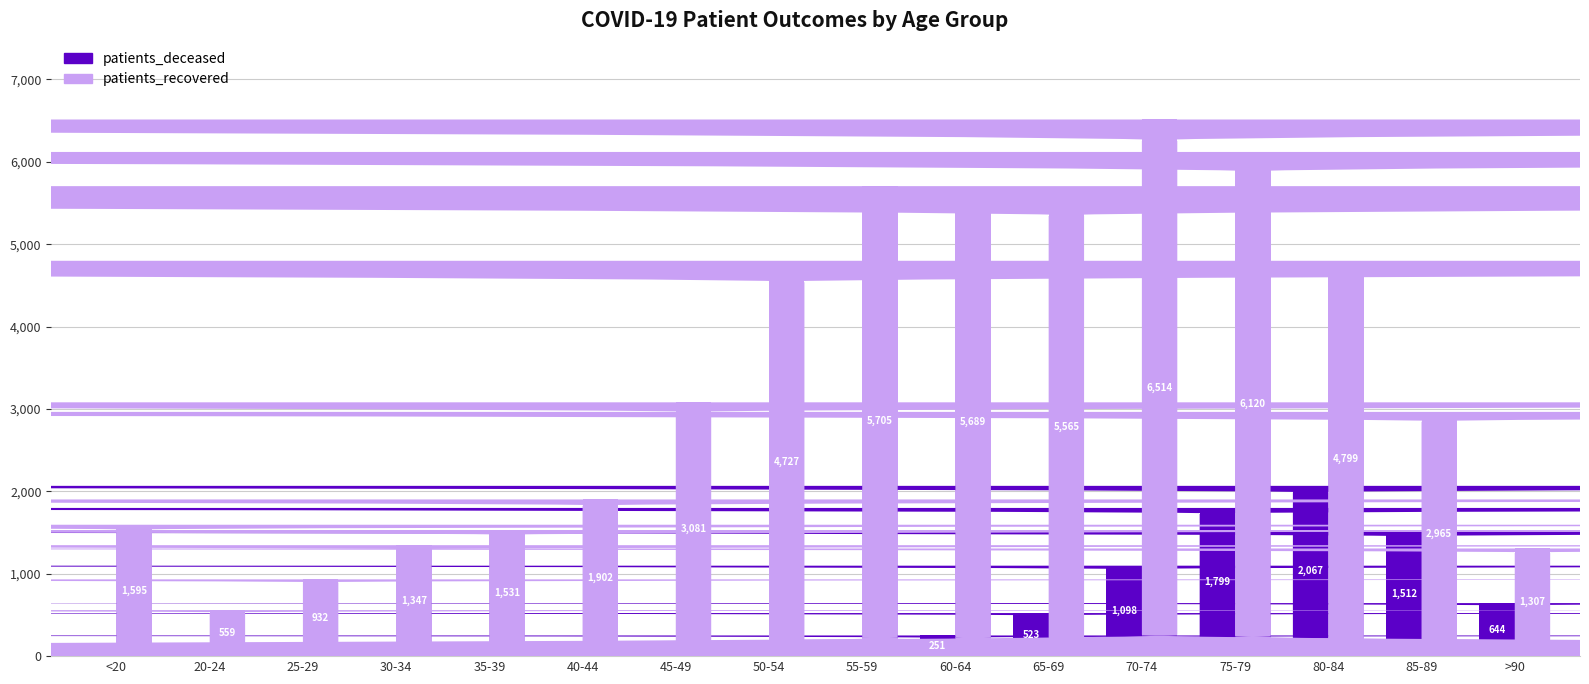

What is the greatest value displayed?

6514